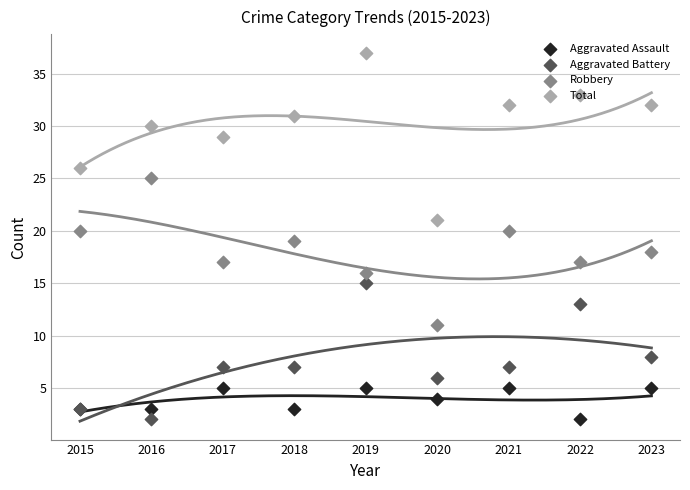

Which series has the largest Y range (max minus min)?

Total